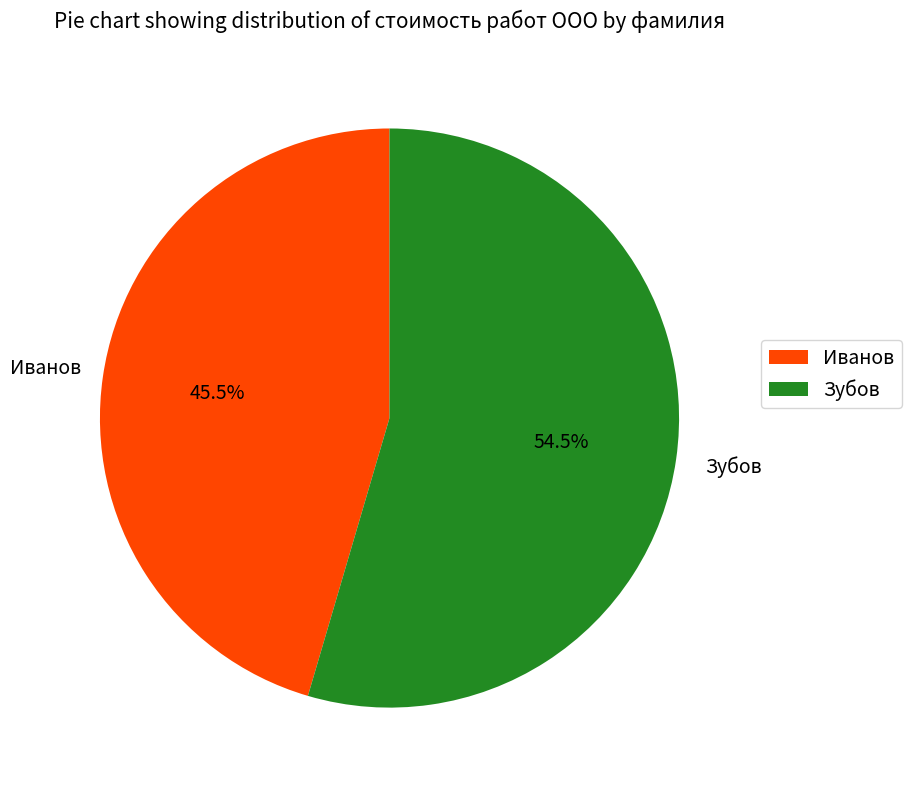

What percentage do Зубов and Иванов together represent?

100.0%